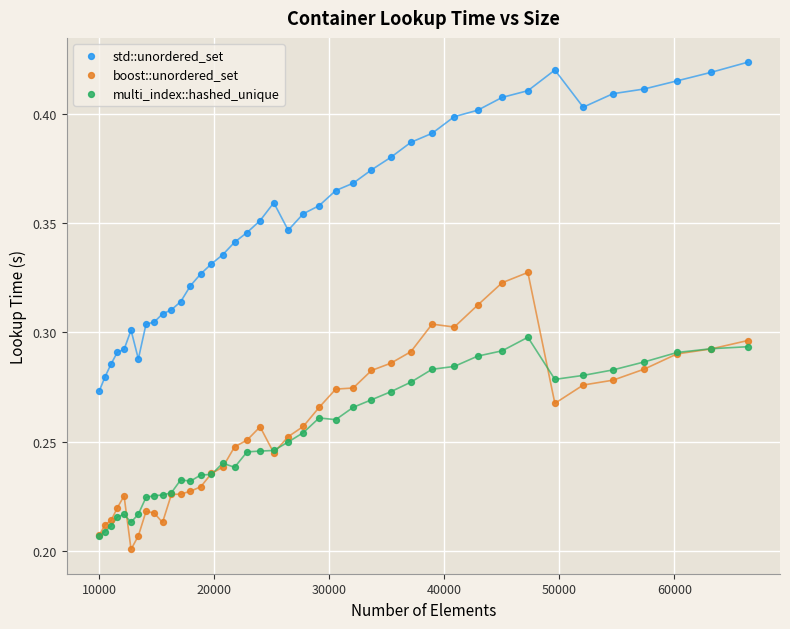

Which series contains the highest Y value?

std::unordered_set